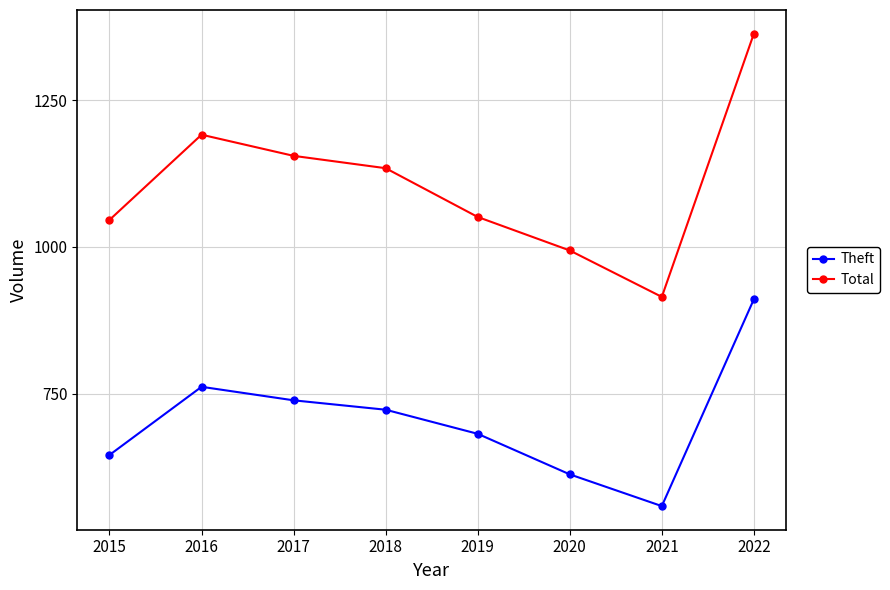

Count the number of categories in the chart.

8